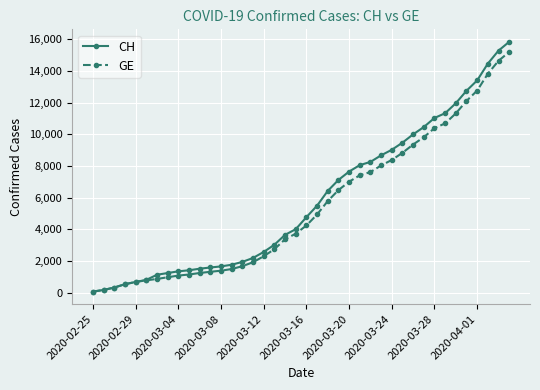

Rank the series by their average value, from highest to lowest.

CH, GE